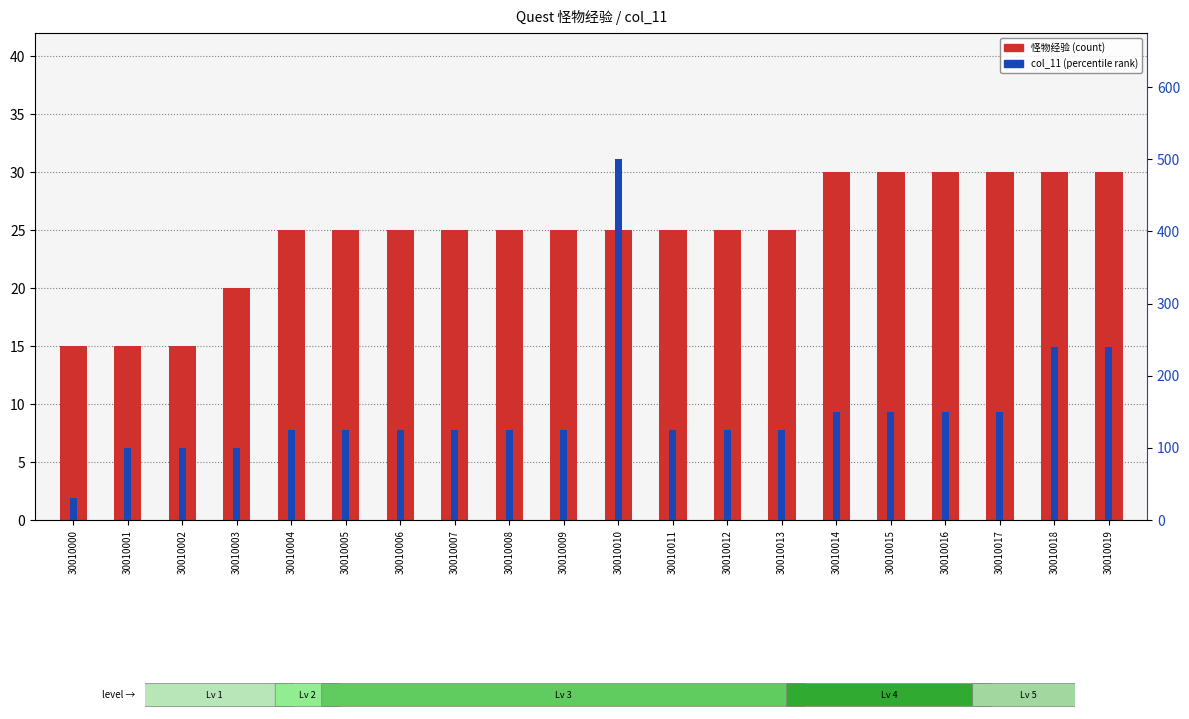

What is the maximum value shown in the chart?

500